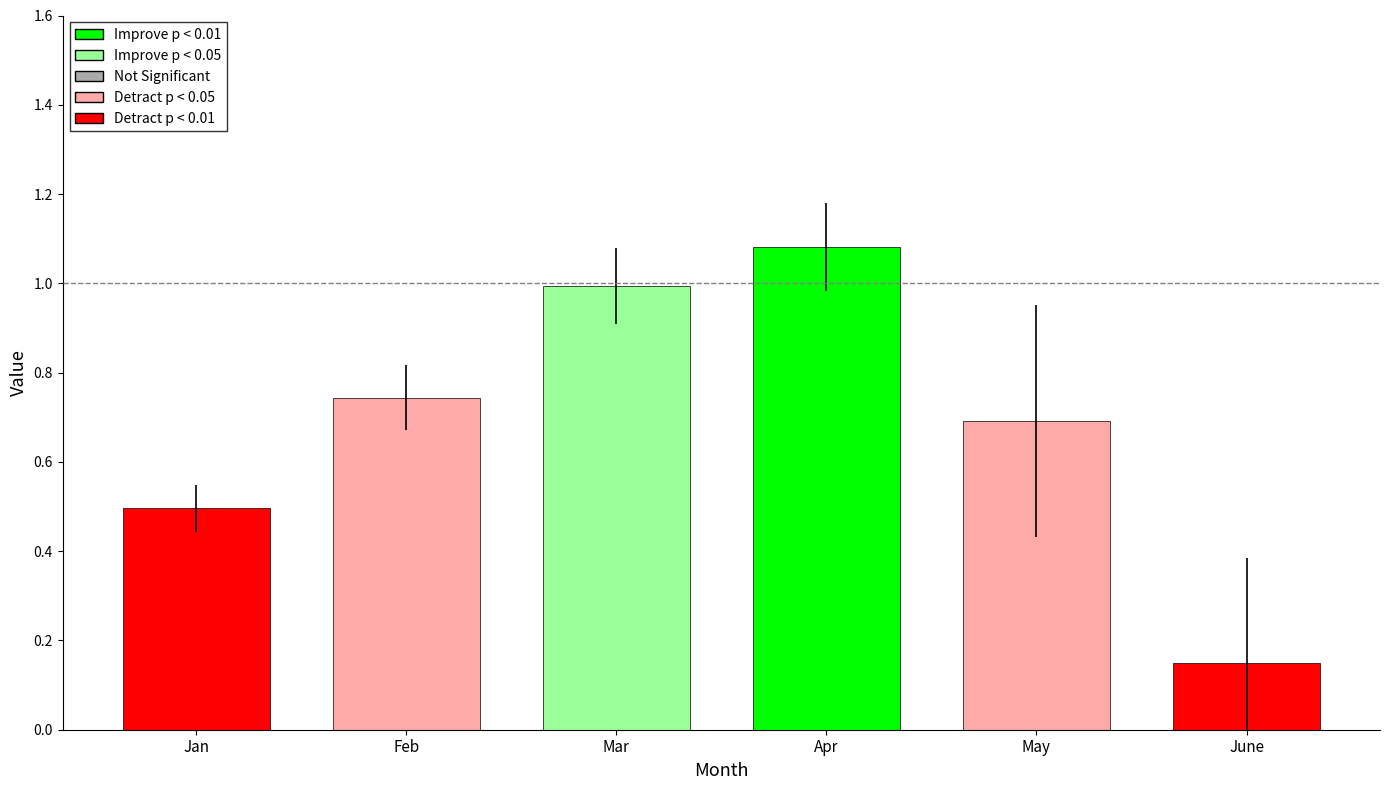

Rank the categories by value from lowest to highest.

June, Jan, May, Feb, Mar, Apr